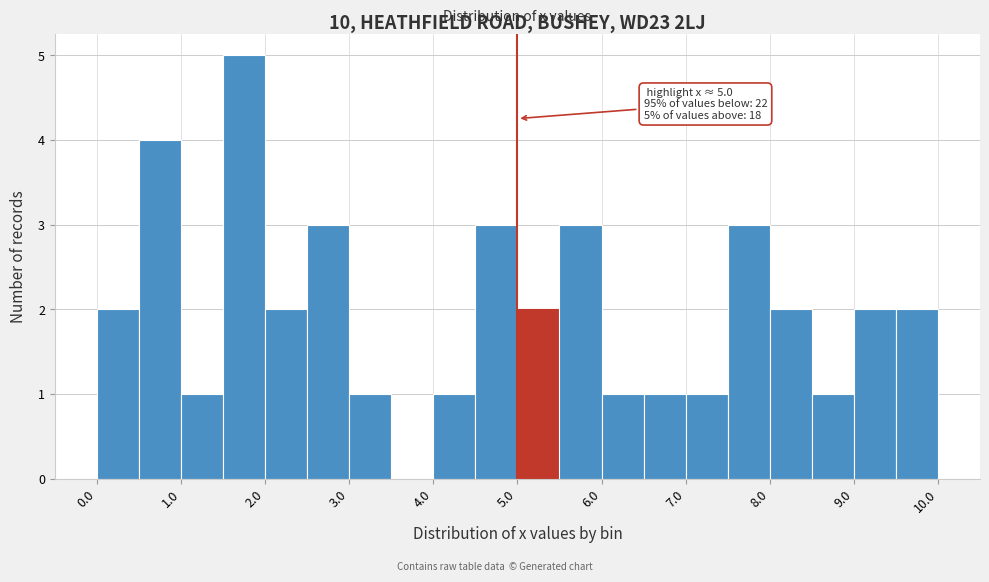

Which range on the x-axis has the tallest bar?

1.5 to 2.0